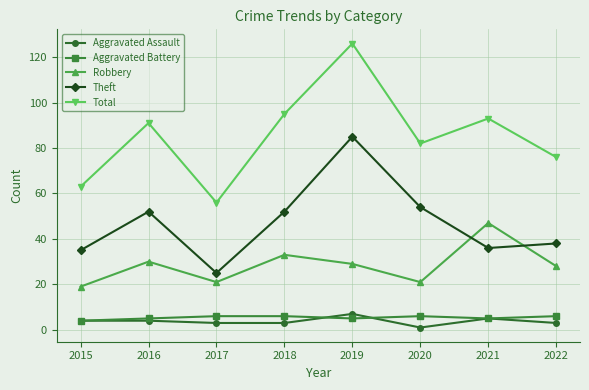

At which label is Theft closest to 55?

2020